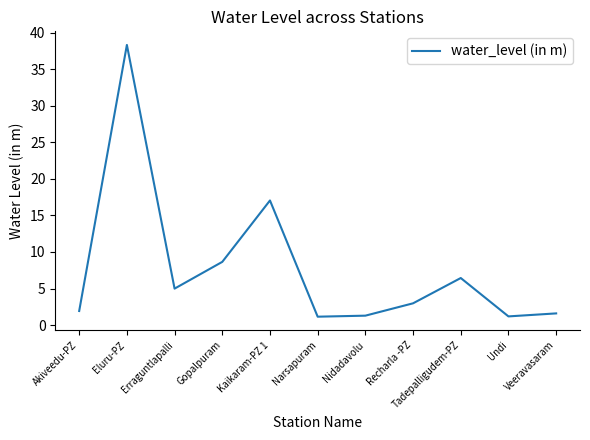

What is the change in value from Recharla -PZ to Tadepalligudem-PZ?

+3.5